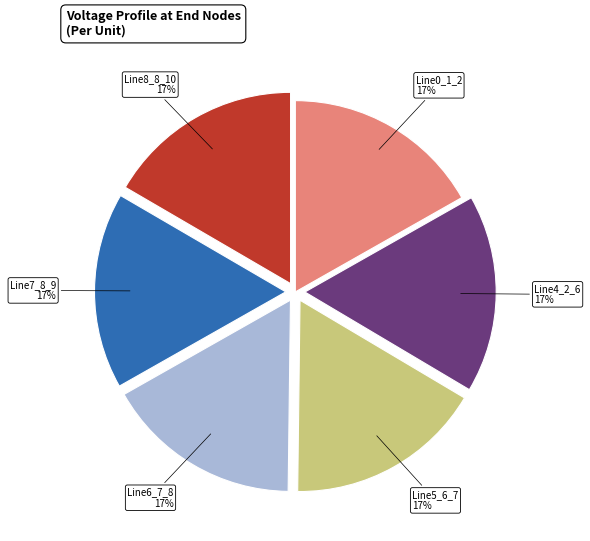

Is there a majority slice in this chart?

No